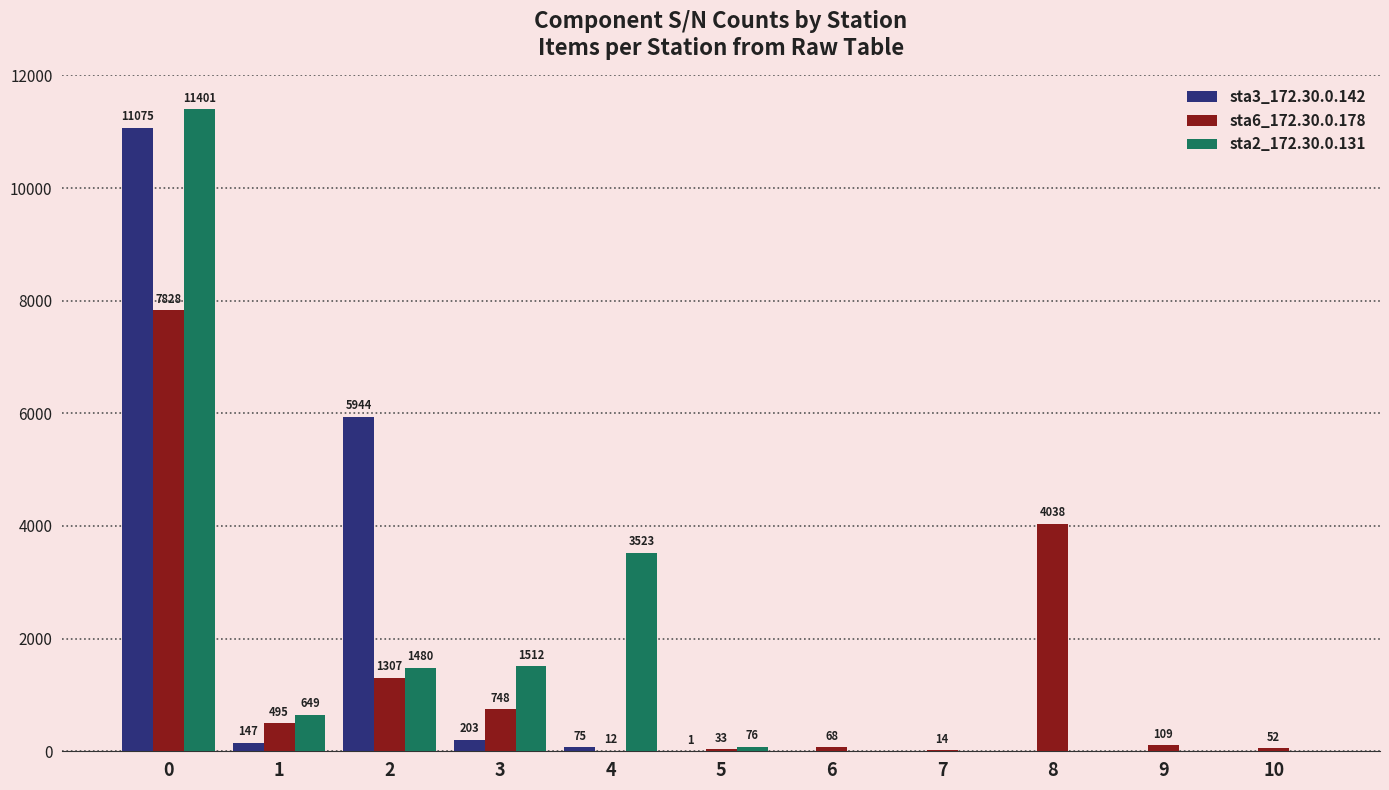

Reading left to right, list all the values displayed in this chart.

sta3_172.30.0.142: 11075	147	5944	203	75	1	0	0	0	0	0
sta6_172.30.0.178: 7828	495	1307	748	12	33	68	14	4038	109	52
sta2_172.30.0.131: 11401	649	1480	1512	3523	76	0	0	0	0	0